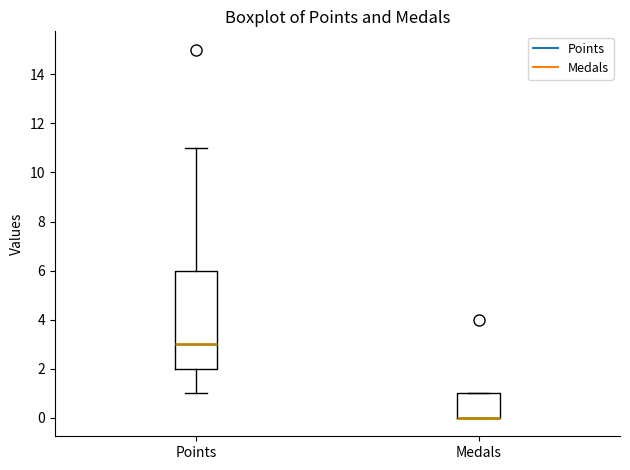

Reading left to right, read every box against the y-axis: the position of its median line, the range the box covers, and the ends of its whiskers. The values are not printed on the chart, so give them approximately, as read against the axis.

Points: median 3, box 2 to 6, whiskers 1 to 11
Medals: median 0 (drawn on the box's lower edge), box 0 to 1, whiskers 0 to 1